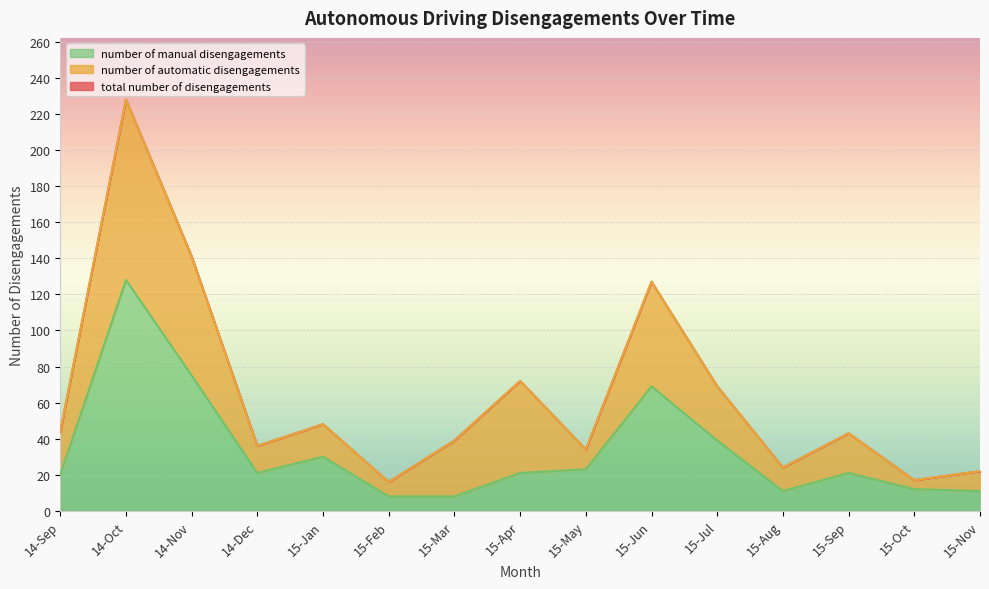

The number of manual disengagements series shows 39 at 15-May. True or false?

False